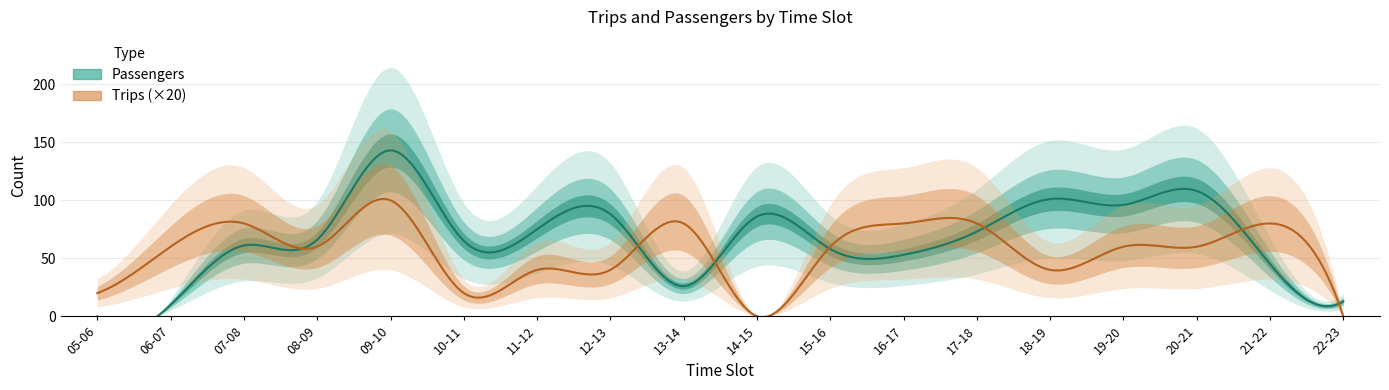

What is the value of the Trips point at the 6th from the left?

1